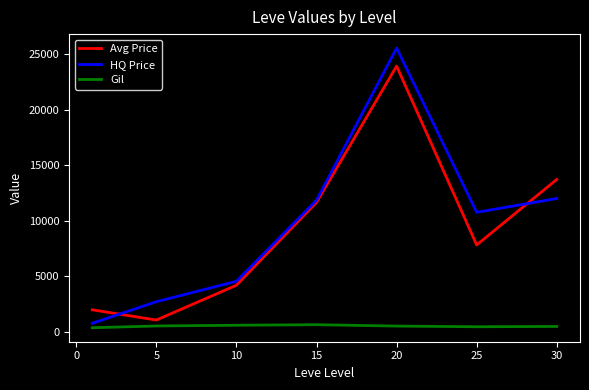

Which series has the largest range (max minus min)?

HQ Price